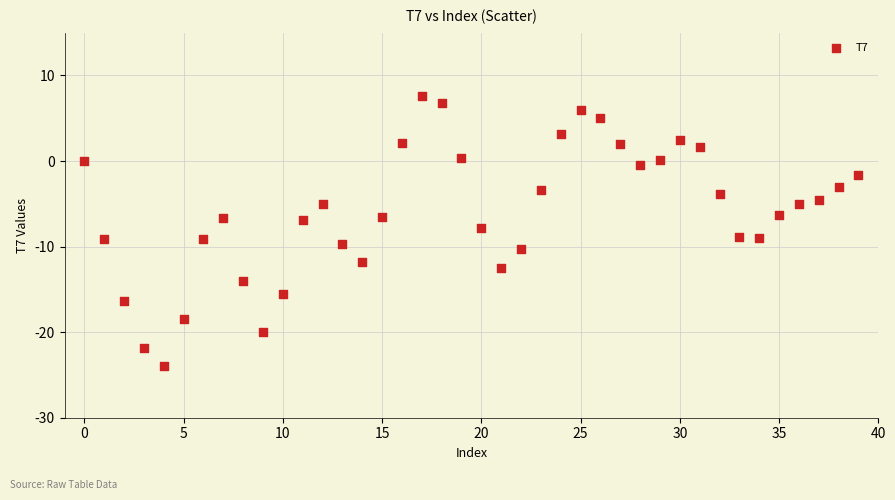

What is the range of Y values (max minus min)?

31.5